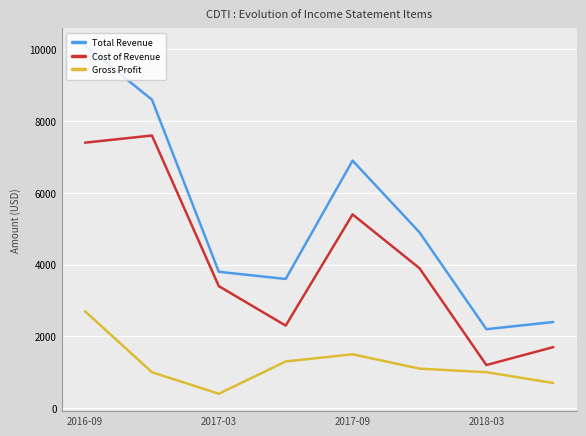

Reading left to right, transcribe all the data shown in this chart.

Total Revenue: 10100	8600	3800	3600	6900	4900	2200	2400
Cost of Revenue: 7400	7600	3400	2300	5400	3900	1200	1700
Gross Profit: 2700	1000	400	1300	1500	1100	1000	700